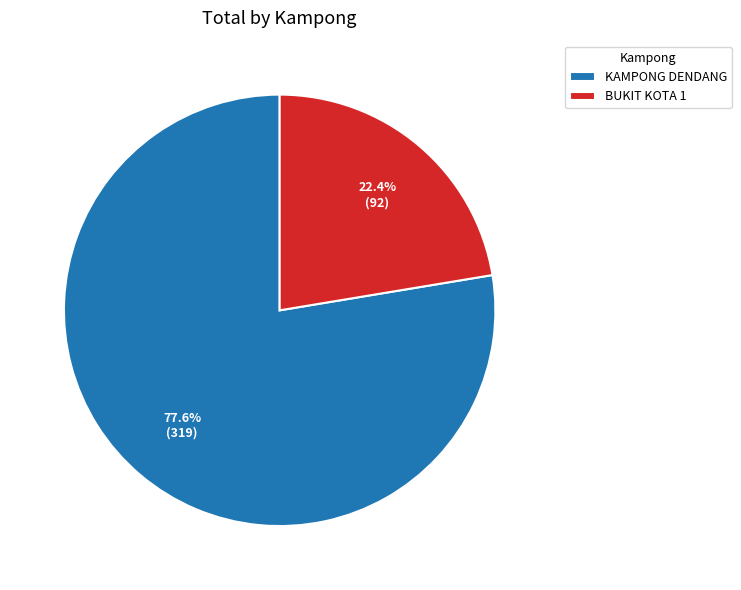

Is there a majority slice in this chart?

Yes